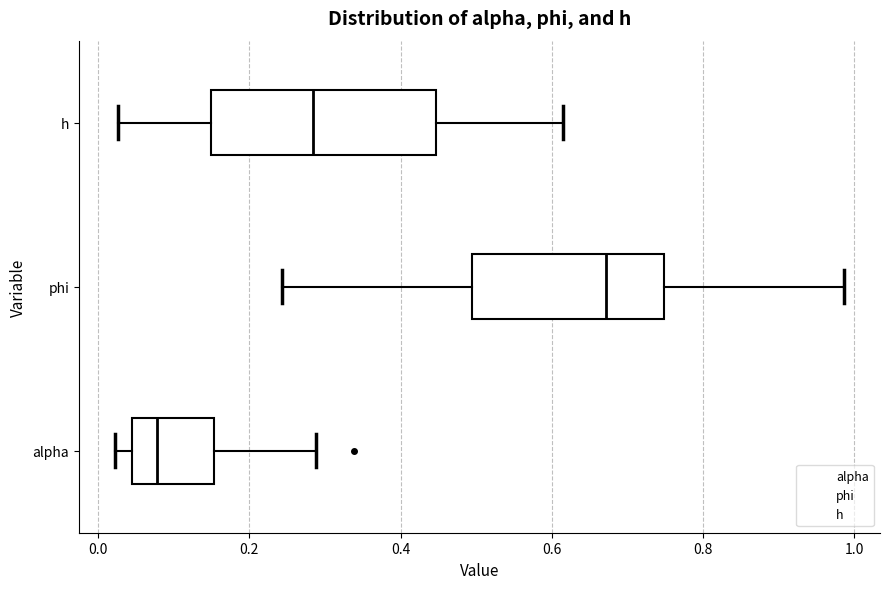

Where is the left edge of the box for alpha on the x-axis? The values are not printed on the chart, so give them approximately, as read against the axis.

0.04